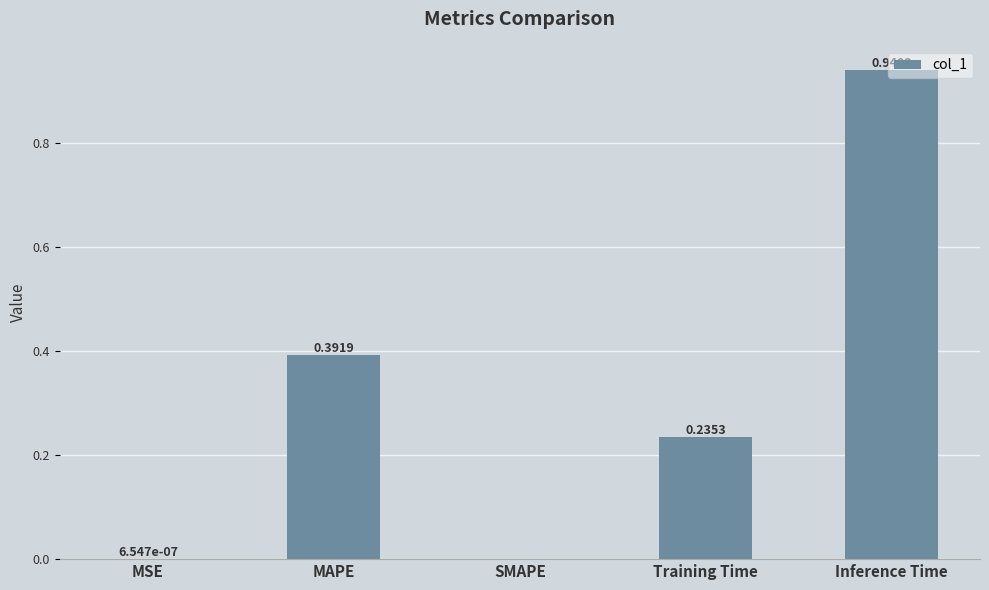

Which has a higher value, Training Time or Inference Time?

Inference Time